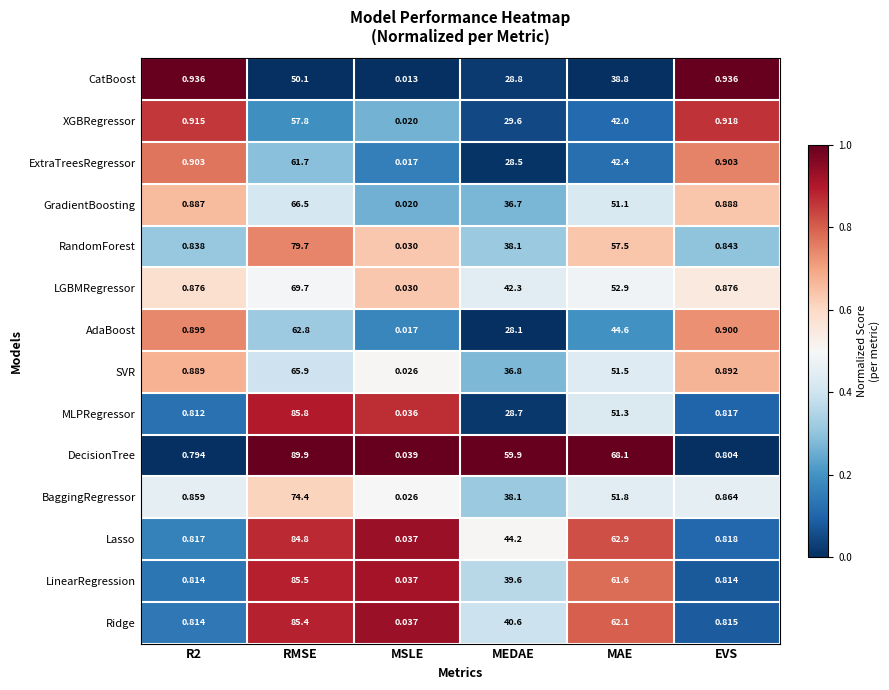

At which category does the chart reach its peak across all series?

RMSE